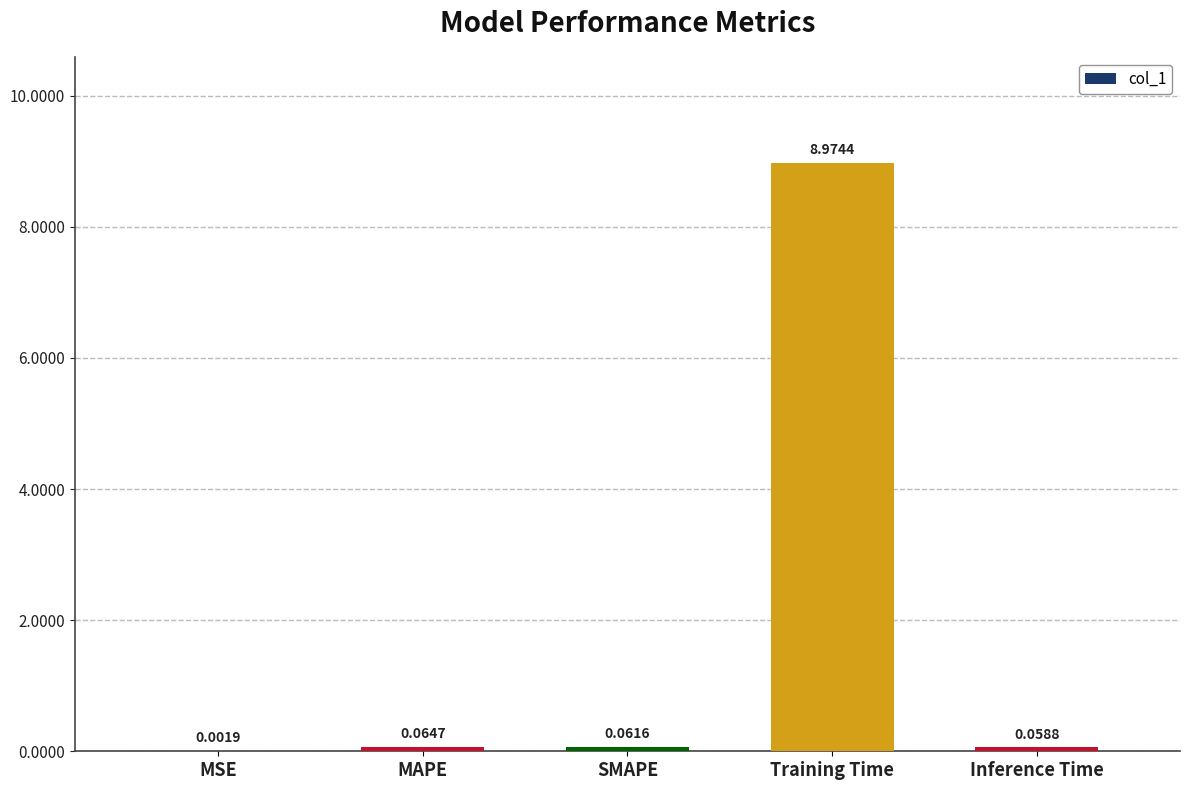

What is the sum of all values?

9.2